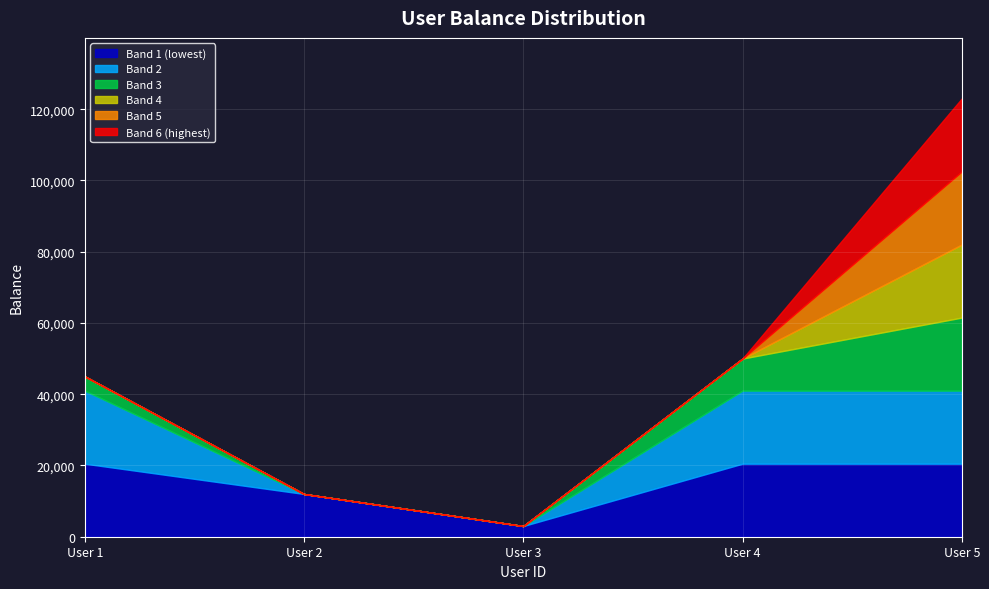

List the labels in order of value, largest first.

5, 4, 1, 2, 3